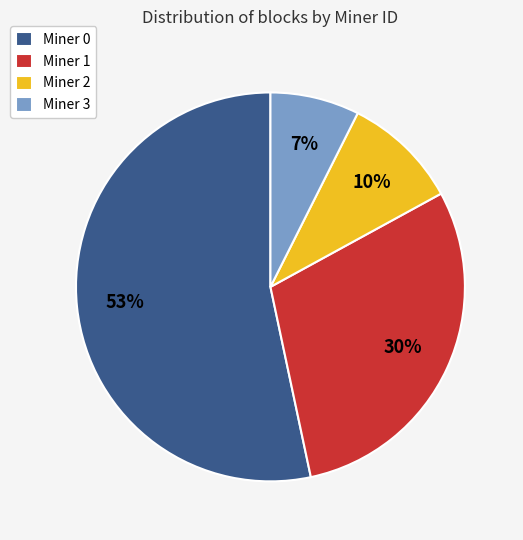

To the nearest percent, what is the average slice percentage?

25%